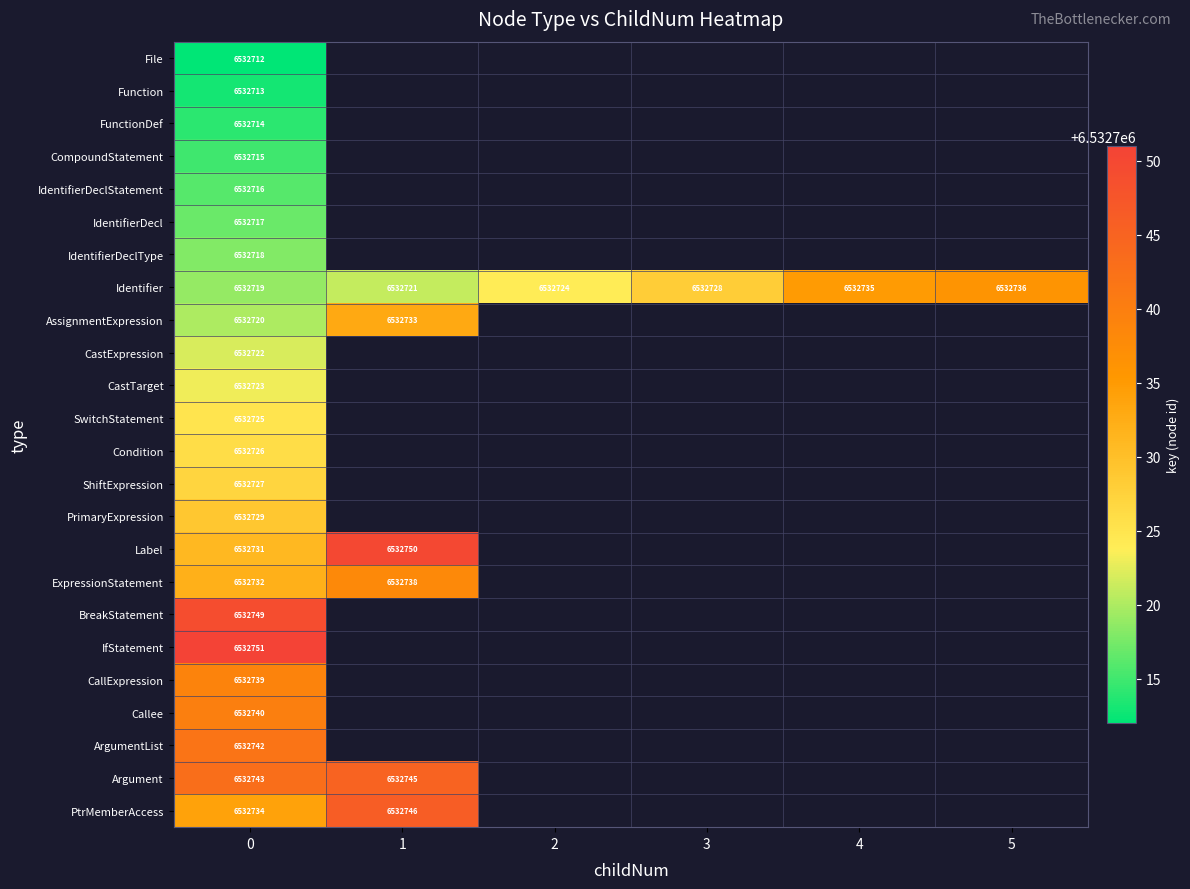

The value of ExpressionStatement at 0 is 6532732. True or false?

True